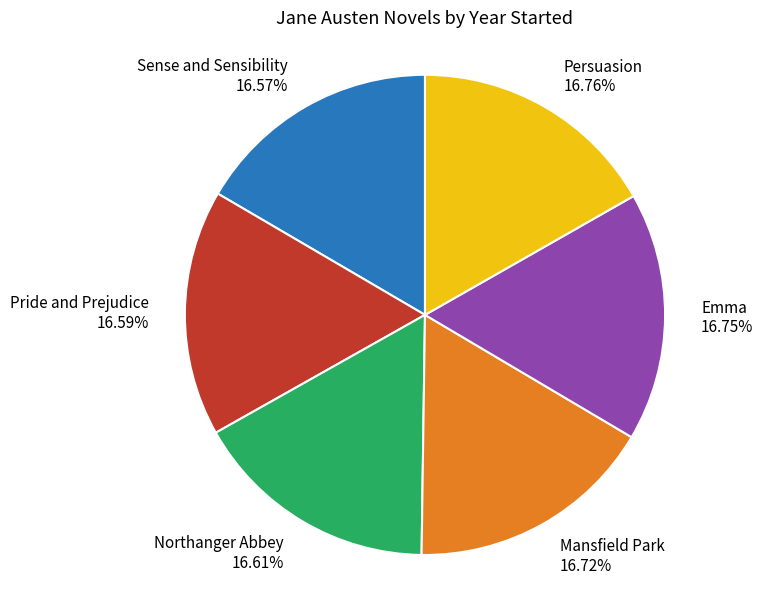

Combined, do Northanger Abbey and Persuasion account for over 50%?

No